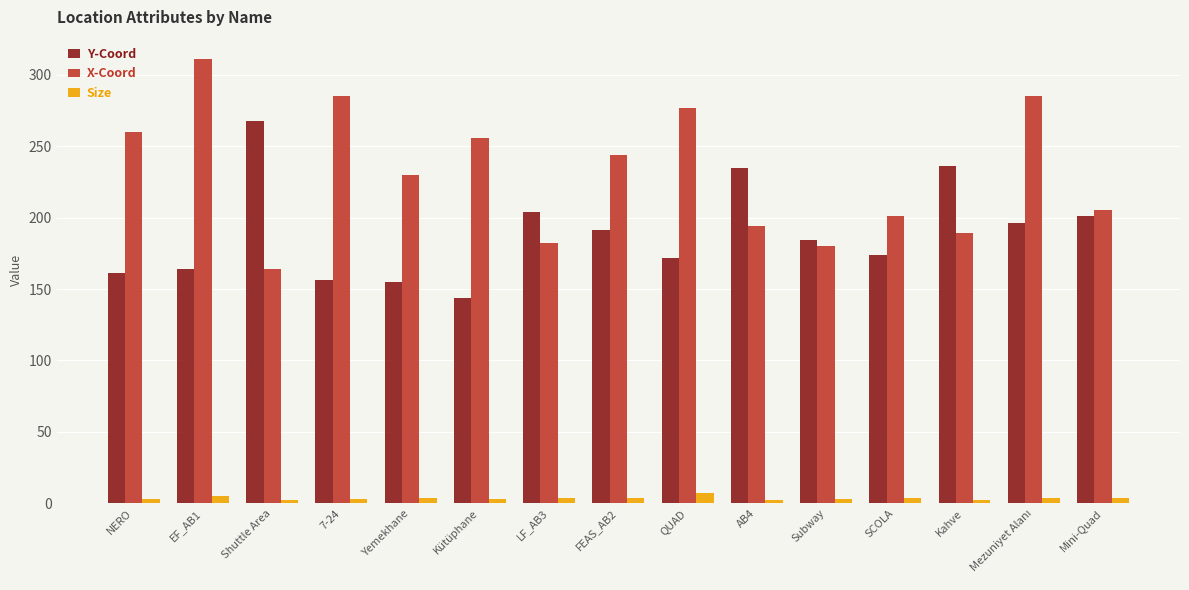

What is the minimum value for Y-Coord?

144